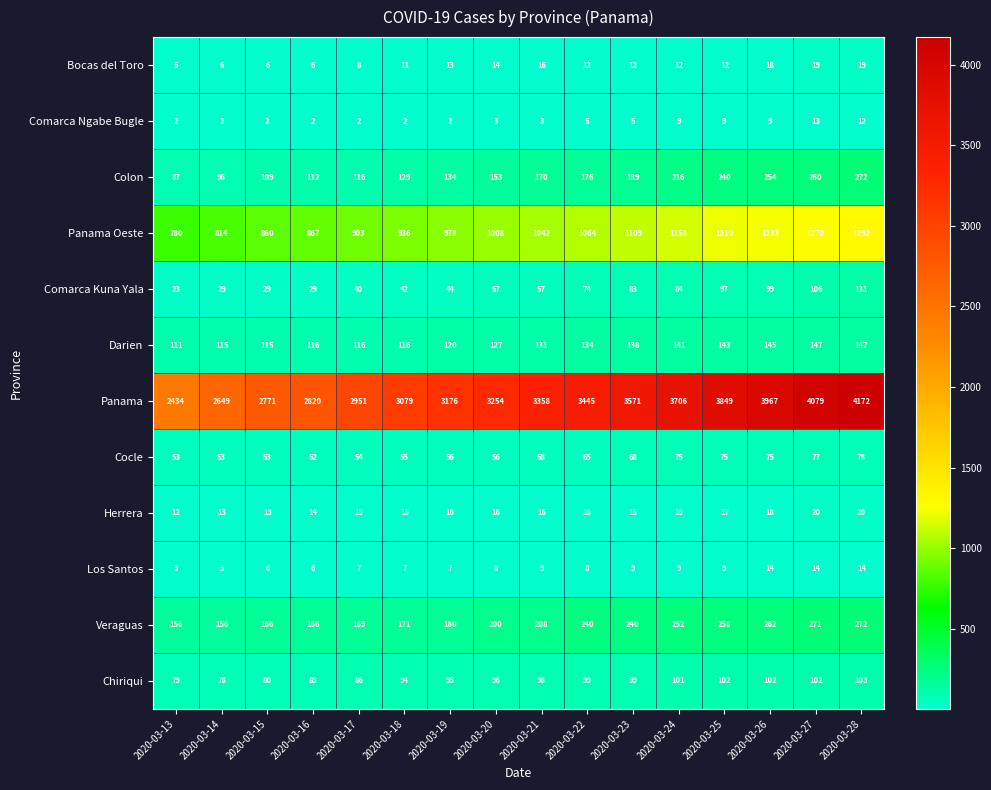

At which label does Panama reach its peak?

2020-03-28